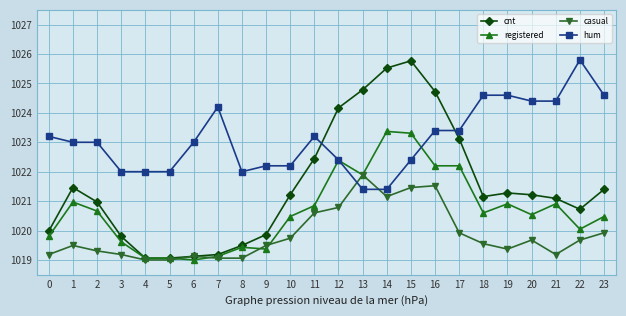

What is the difference between the registered values at 23 and 16?

1.7